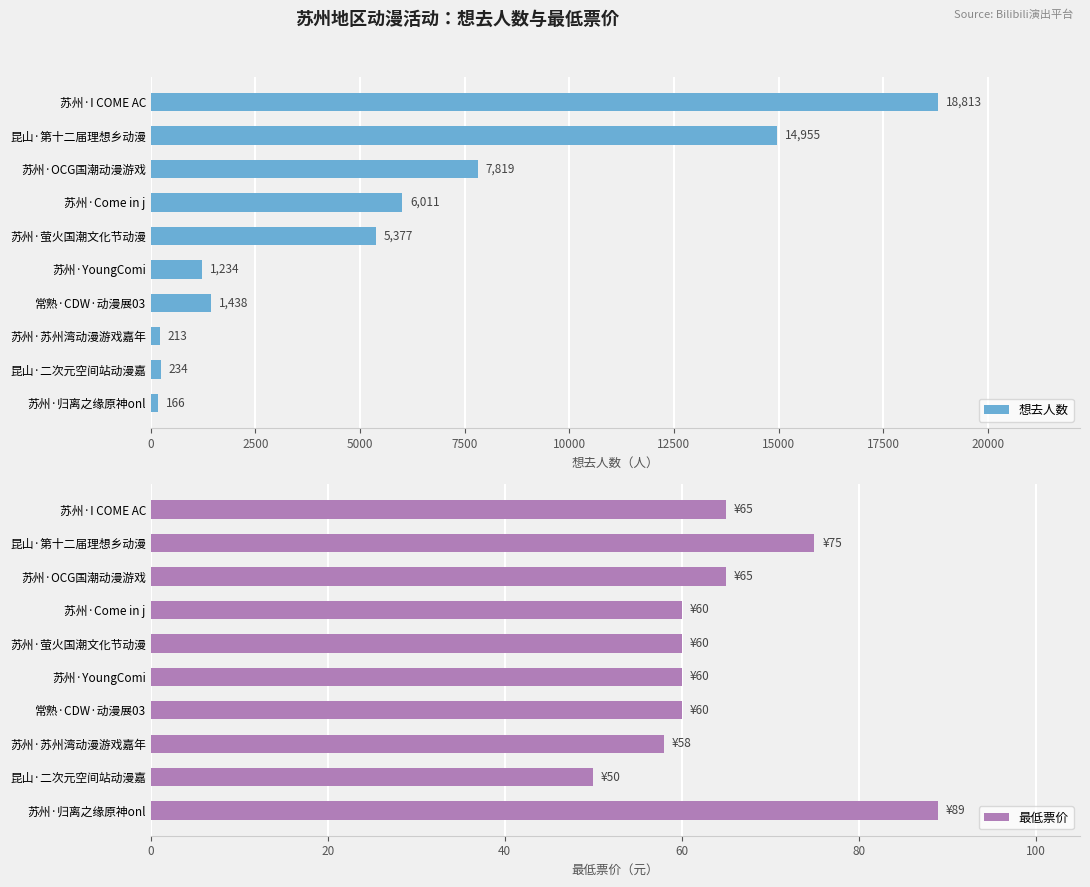

What are all the series names shown in the legend?

想去人数, 最低票价